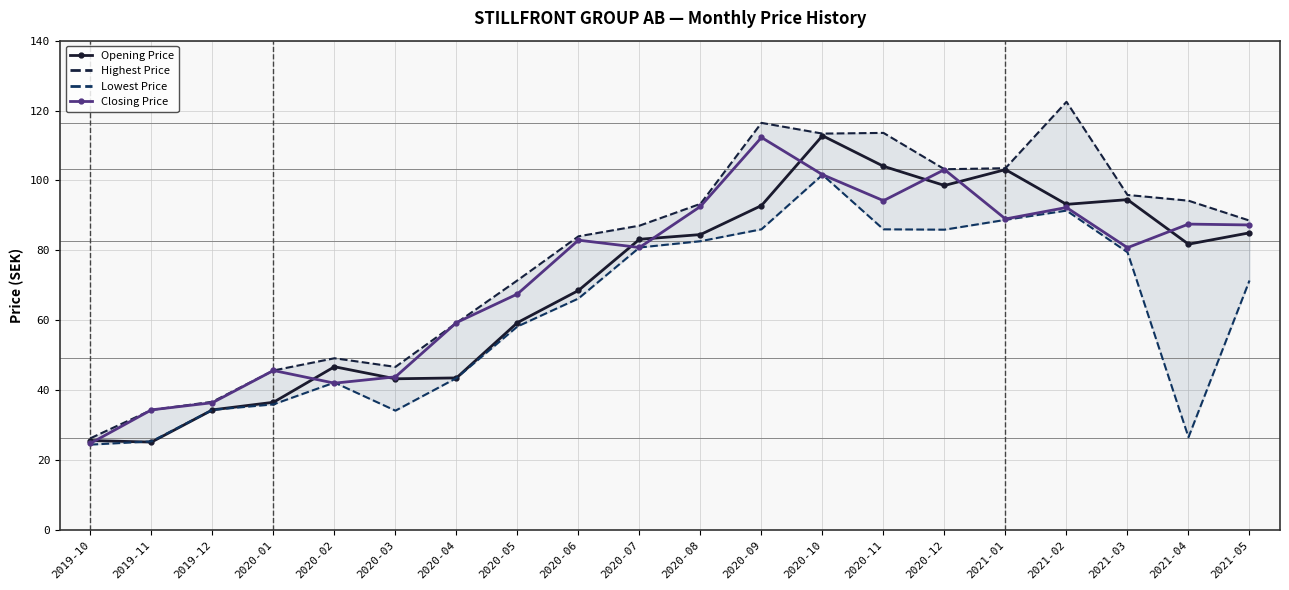

In Lowest Price, how many points are higher than both neighbors (excluding endpoints)?

3